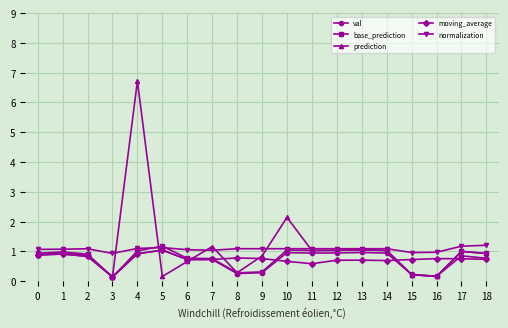

What is the average value of the normalization series?

1.1